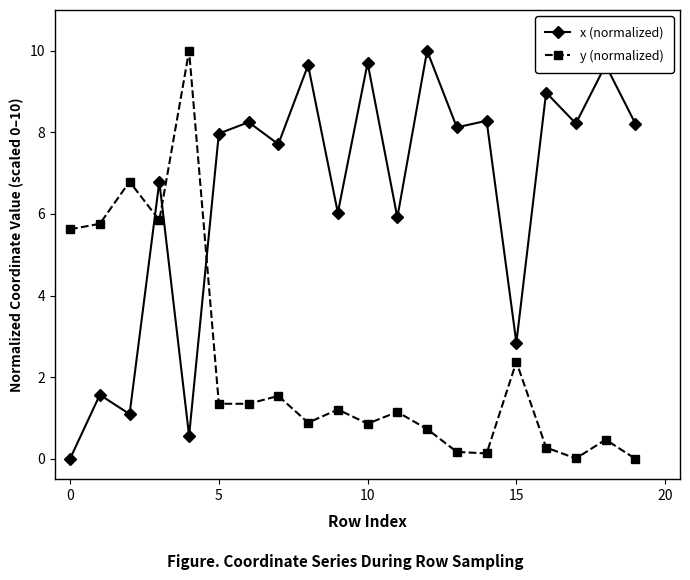

What is the sum of all y (normalized) values?

46.5